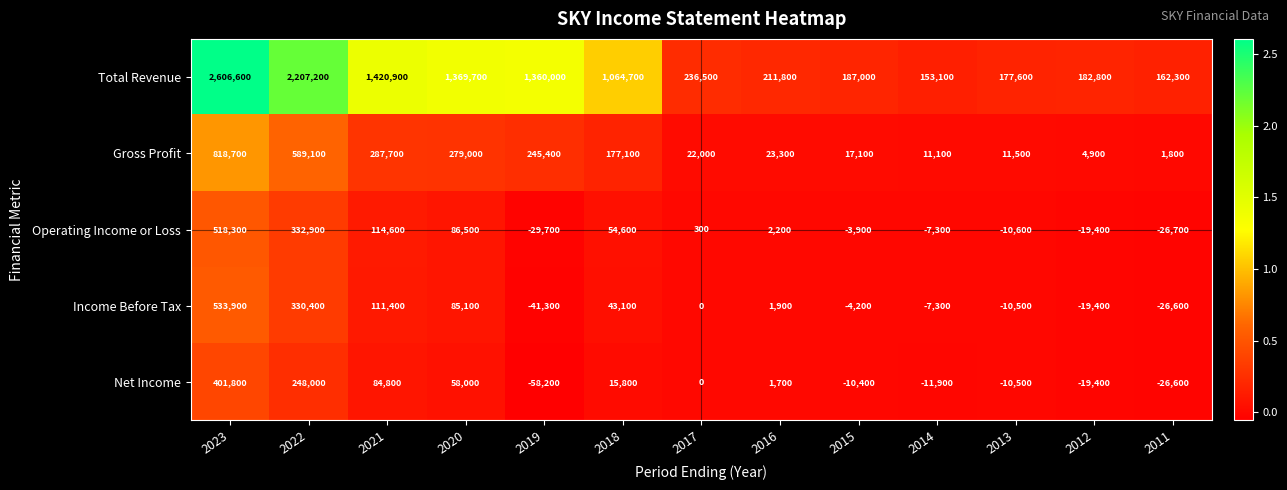

The Net Income series shows 85778 at 2020. True or false?

False